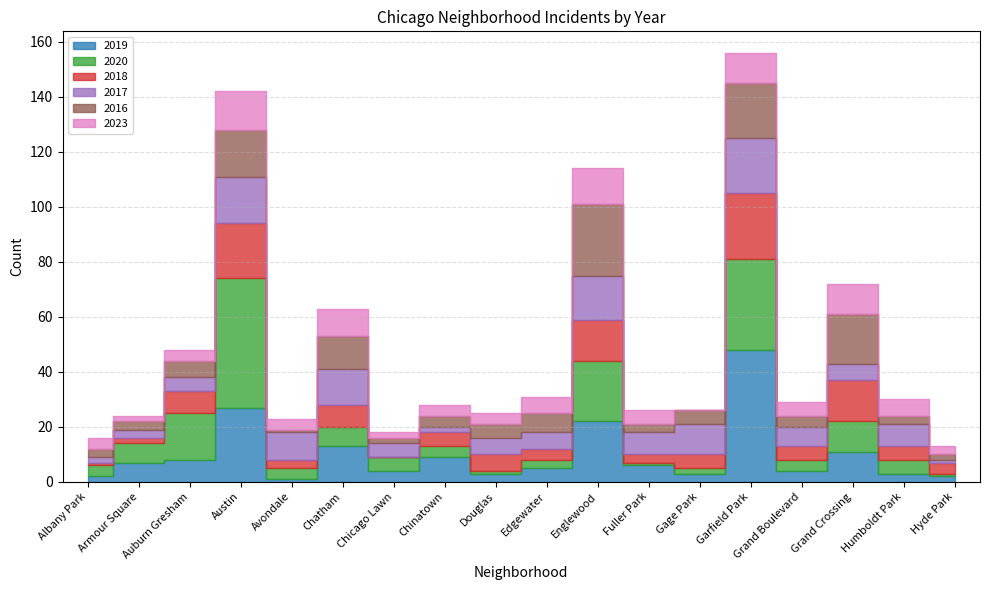

The value of 2017 at Englewood is 16. True or false?

True